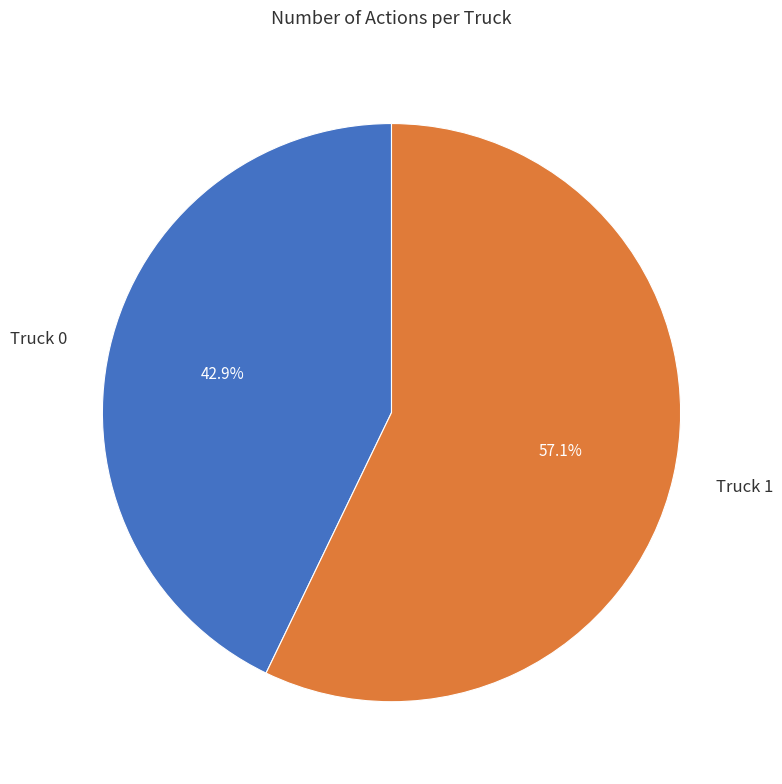

What percentage is NOT represented by Truck 0?

57.1%